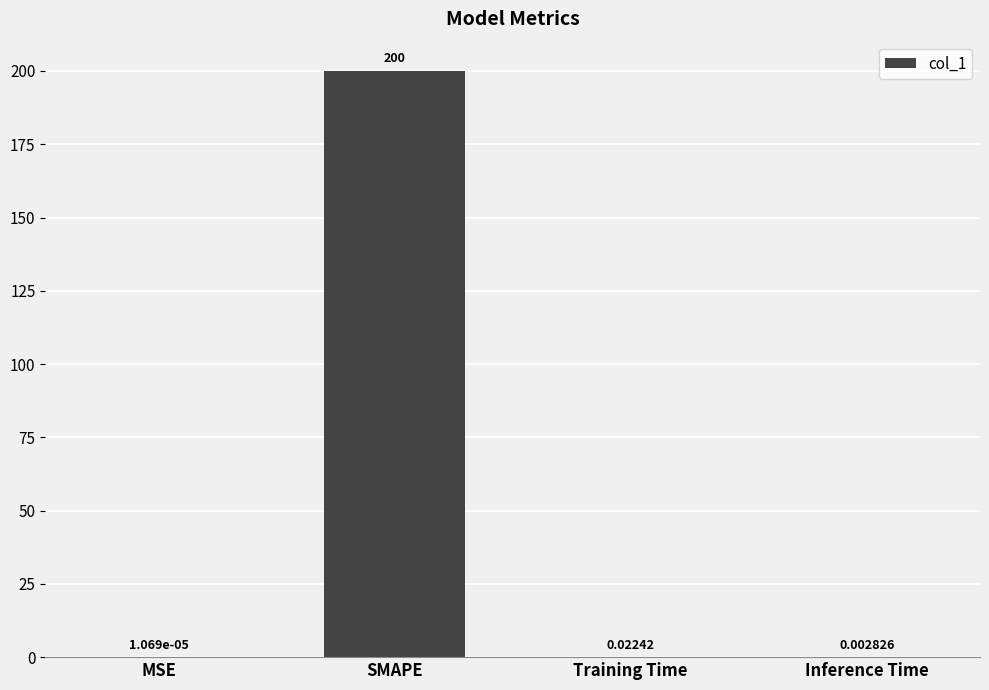

At which category does the chart reach its peak across all series?

SMAPE